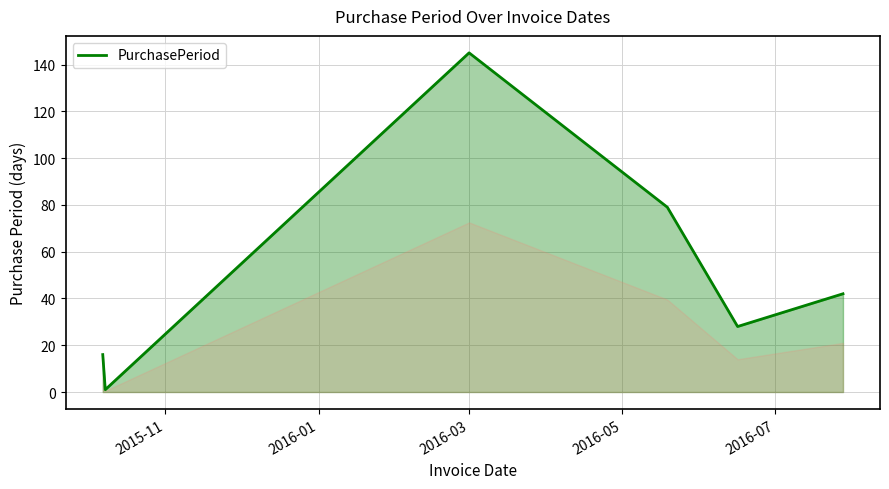

How many distinct data groups are displayed?

1